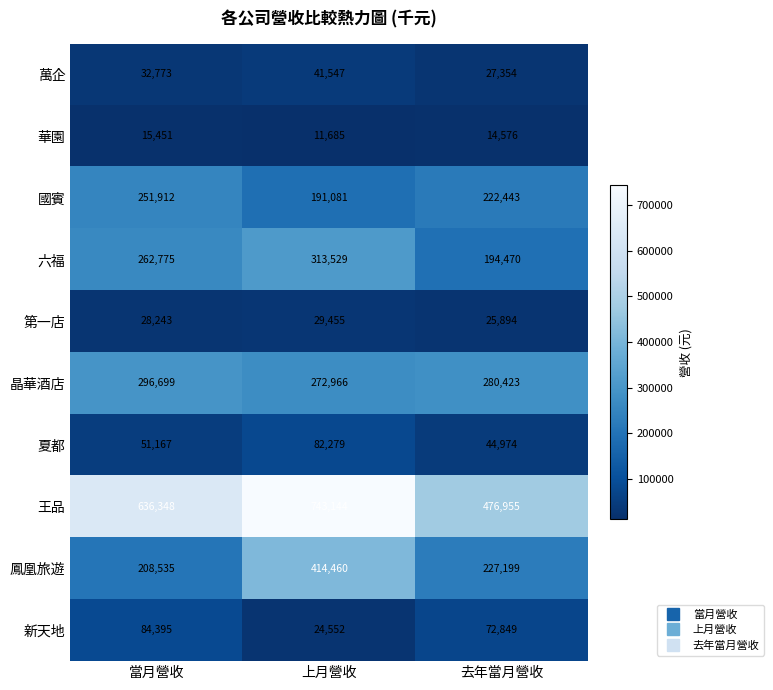

At which category does the chart reach its peak across all series?

上月營收